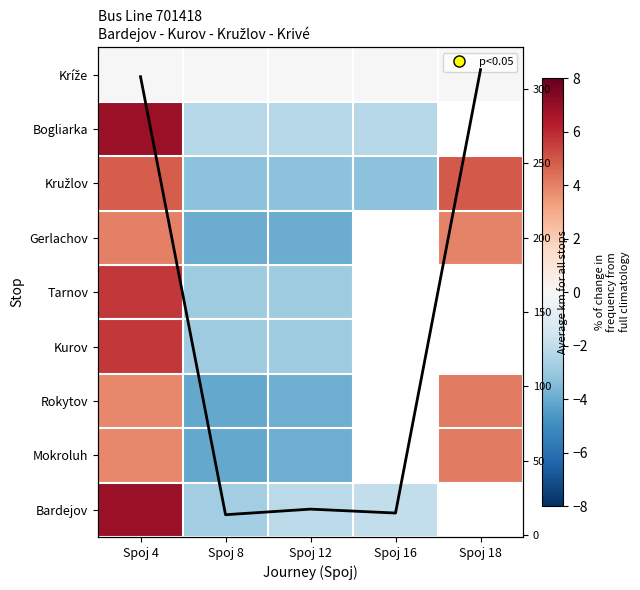

What is the total value across all series at Spoj 4?

349.7